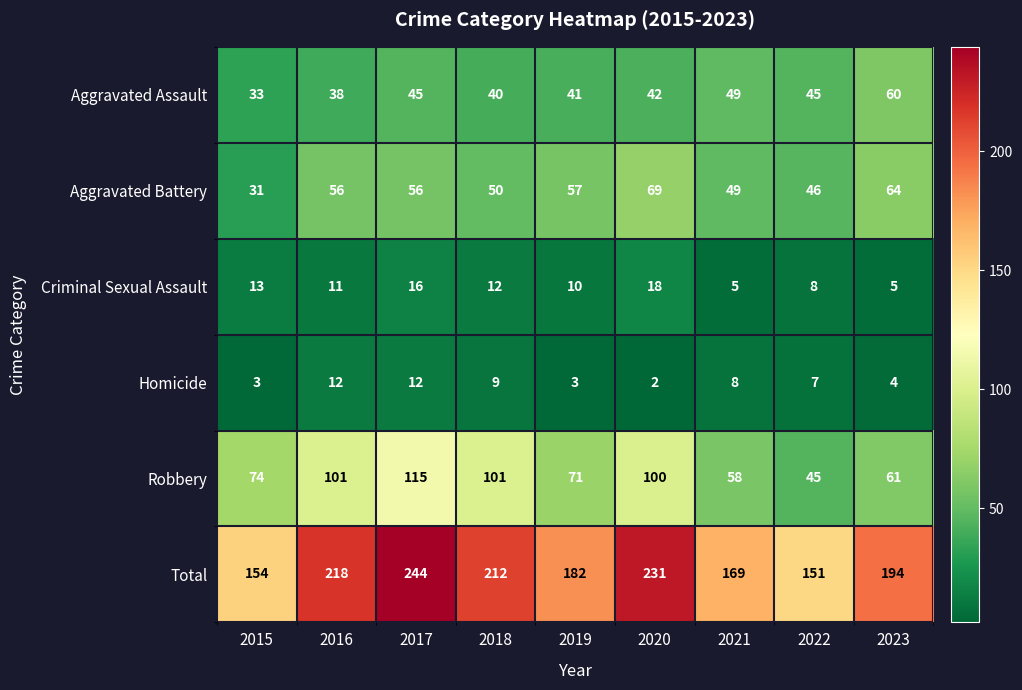

Between 2022 and 2023, which series saw the biggest shift?

Total